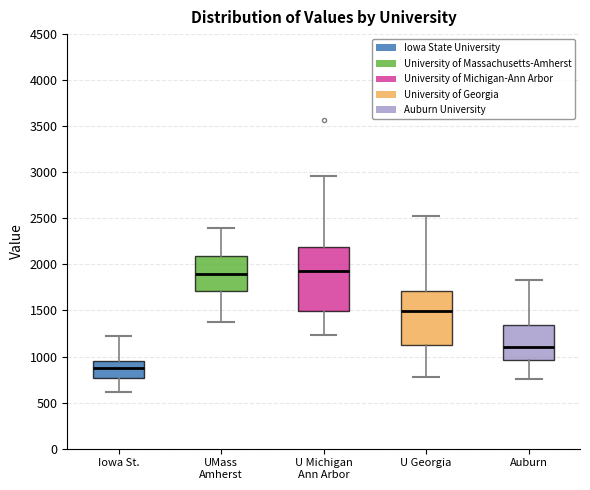

Where is the upper edge of the box for Iowa St. on the y-axis? The values are not printed on the chart, so give them approximately, as read against the axis.

950